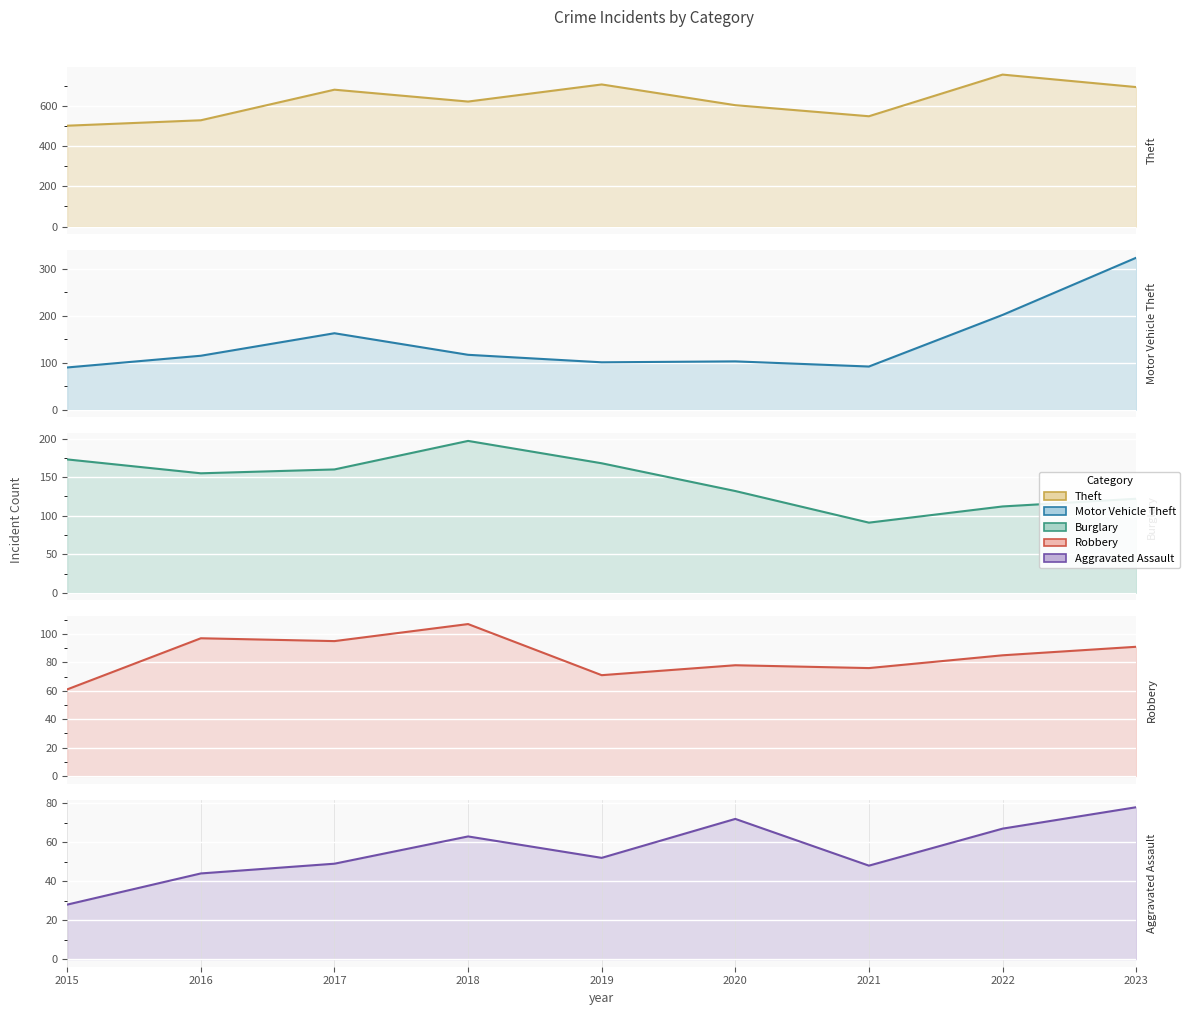

Which series has the widest spread of values?

Theft